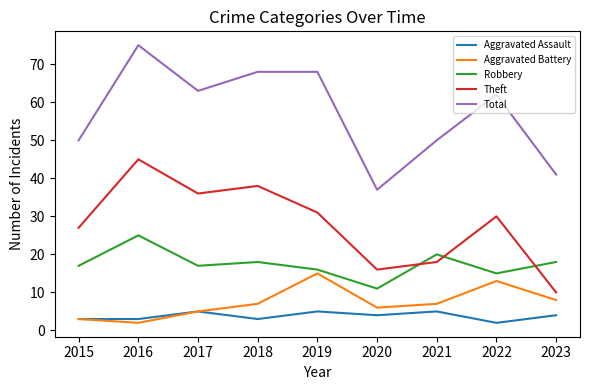

True or false: Aggravated Battery has more than 2 points higher than both neighbors.

False